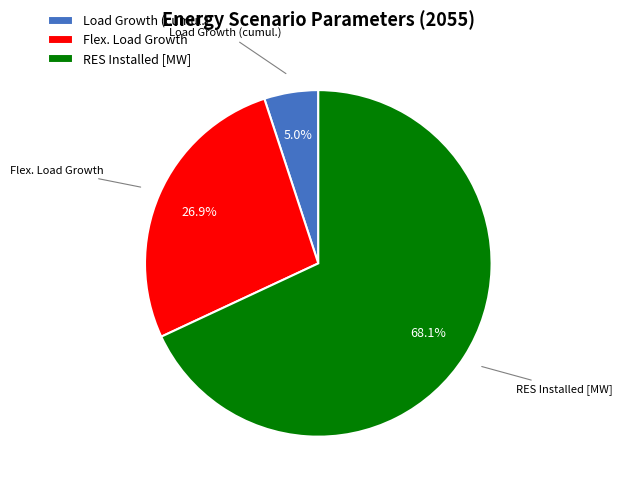

To the nearest percent, what is the difference between the largest and smallest slice percentages?

63%